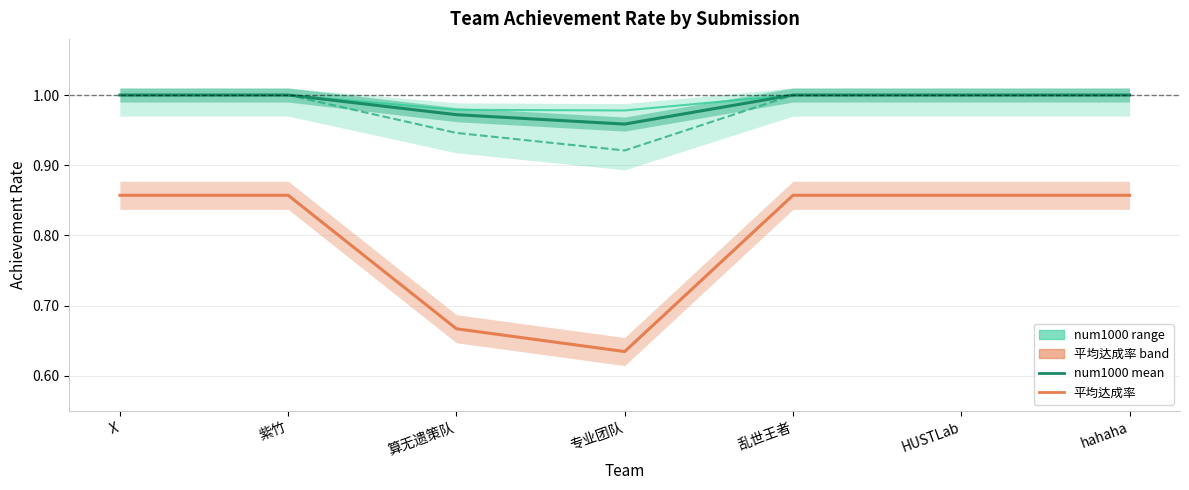

What is the total value across all series at 算无遗策队?

3.6